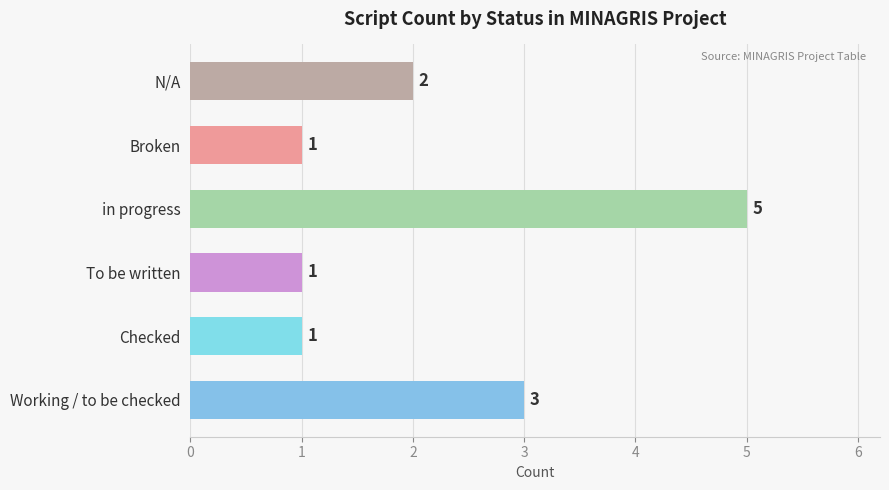

The value at Checked is 1. True or false?

True